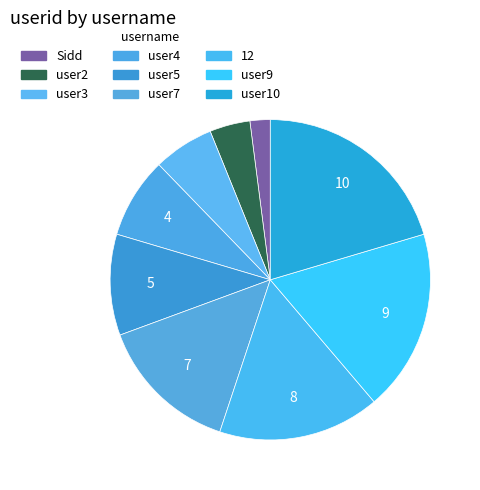

How many segments does this pie chart have?

9